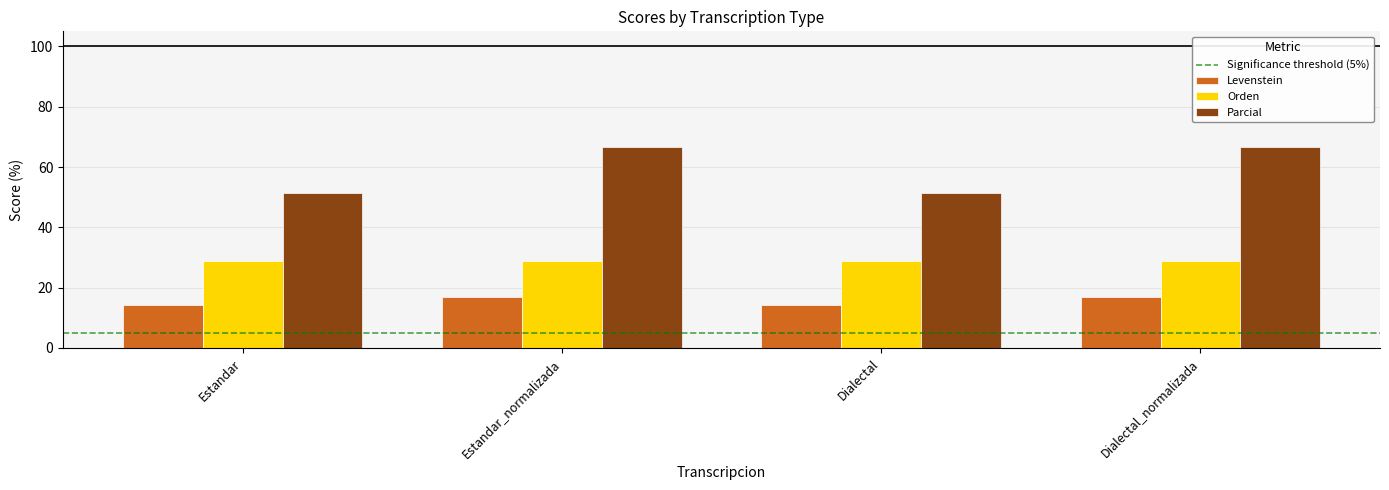

What is the sum of the Orden values at Dialectal_normalizada and Estandar?

57.7